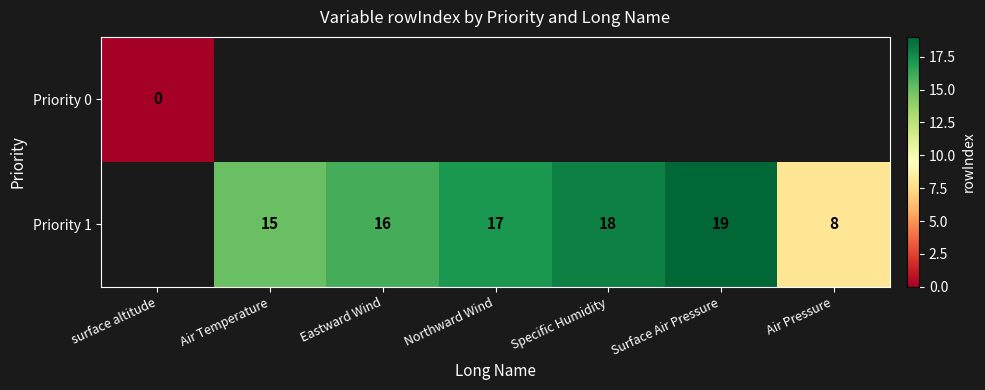

The value of Priority 1 at Northward Wind is 28. True or false?

False